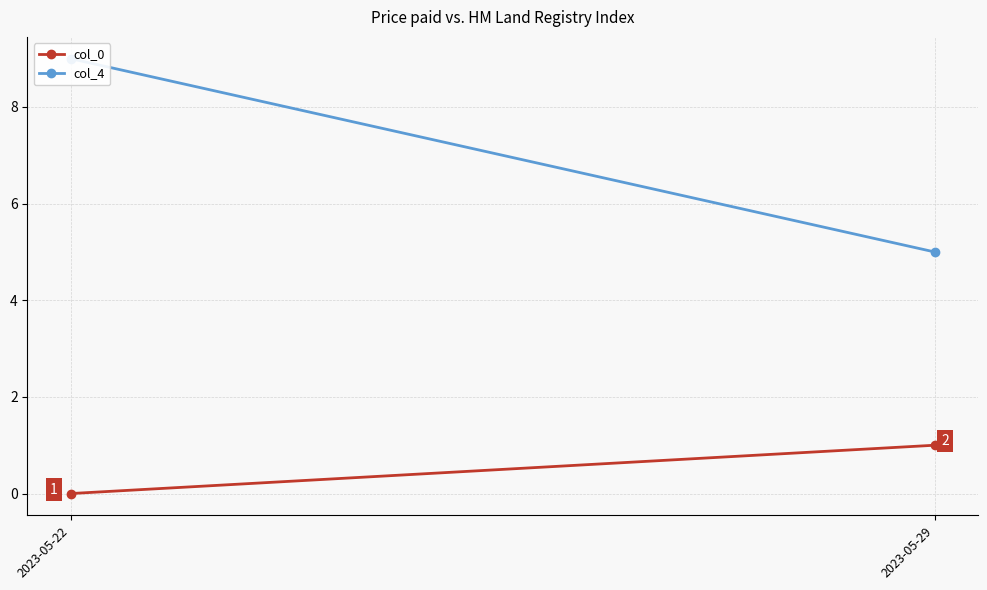

Reading left to right, what are all the values shown in this chart?

col_0: 0	1
col_4: 9	5